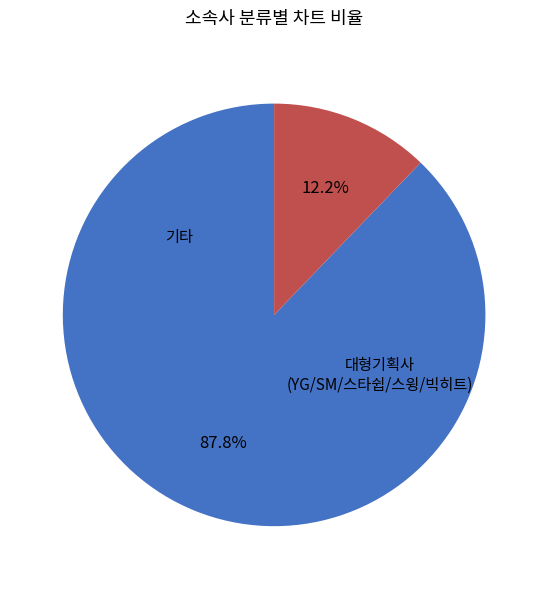

Is there any slice that represents more than half of the pie?

Yes